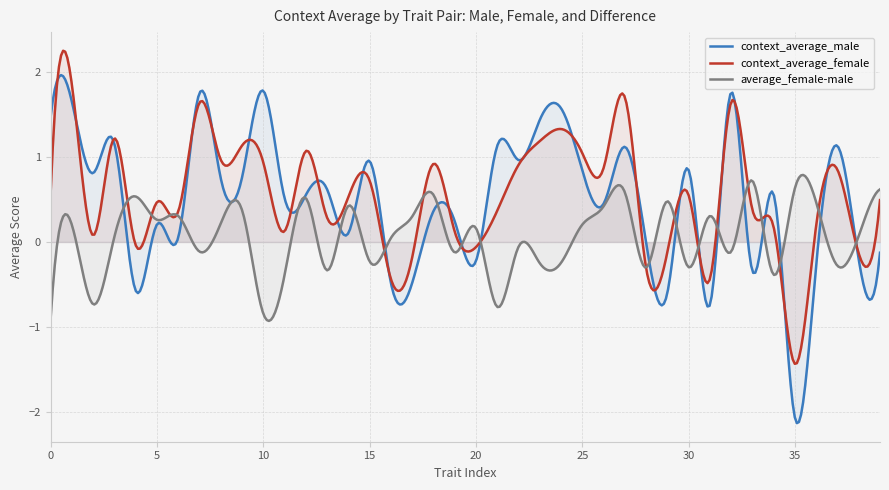

Is the value of context_average_female at 8 greater than the value of average_female-male at 8?

Yes